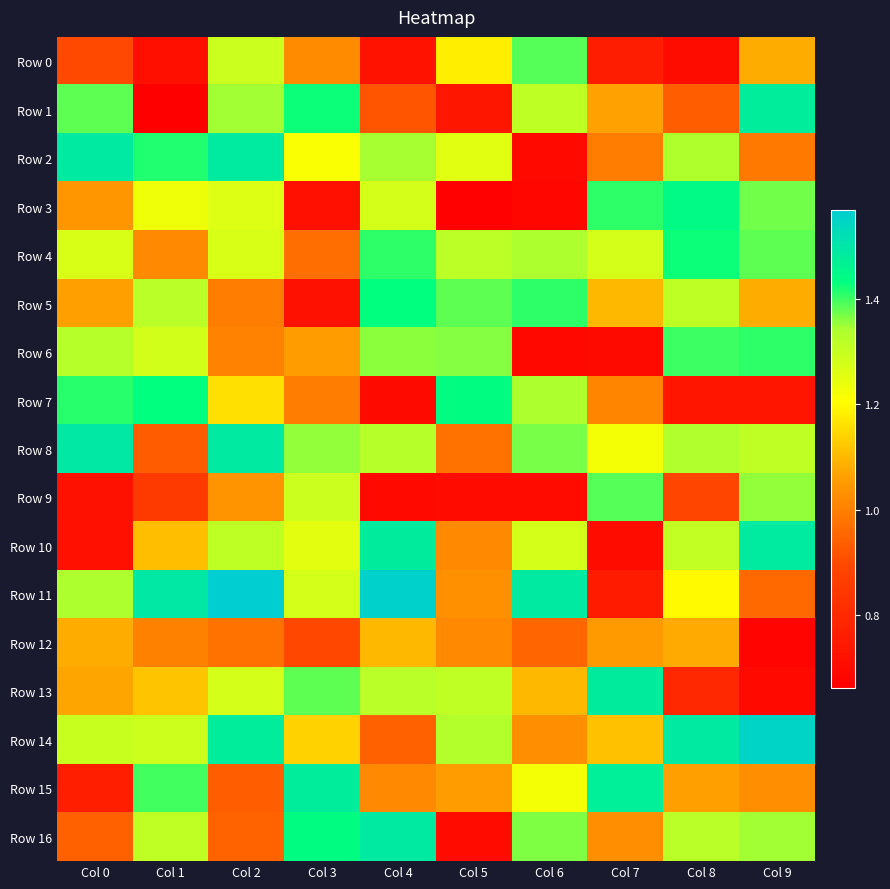

Which has a higher value, Col 5 or Col 2?

Col 2